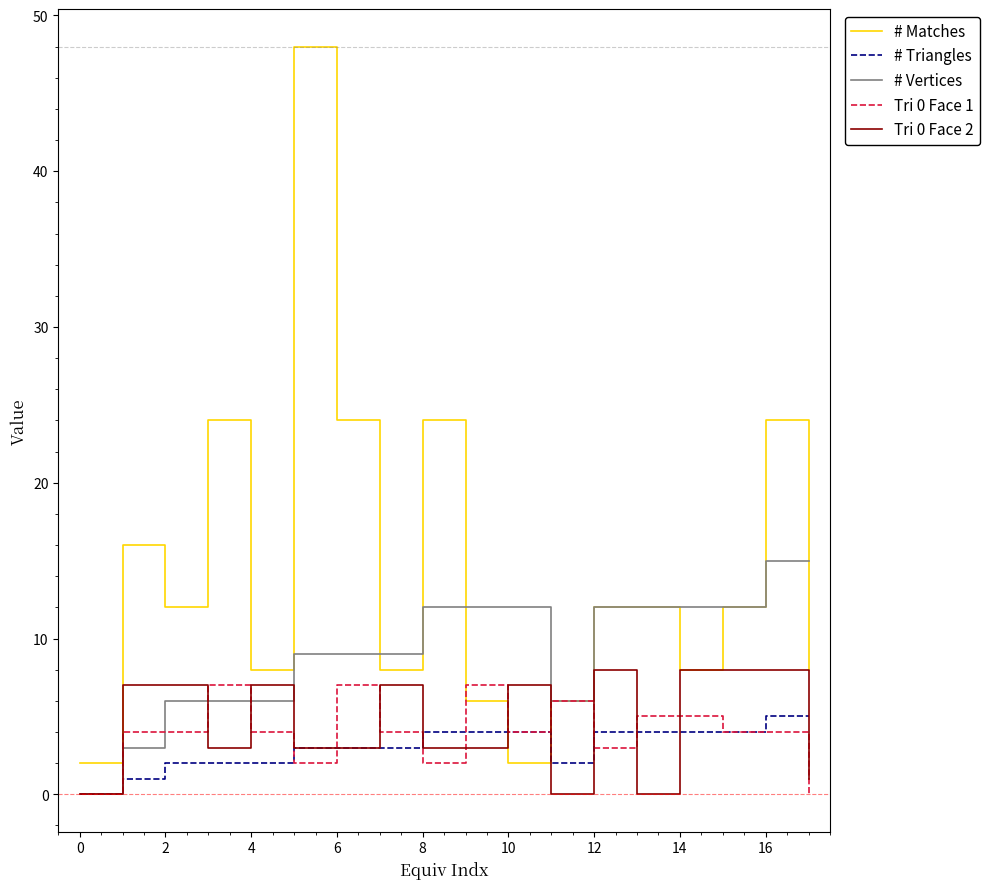

Count the # Vertices values in the range 6 to 12.

14